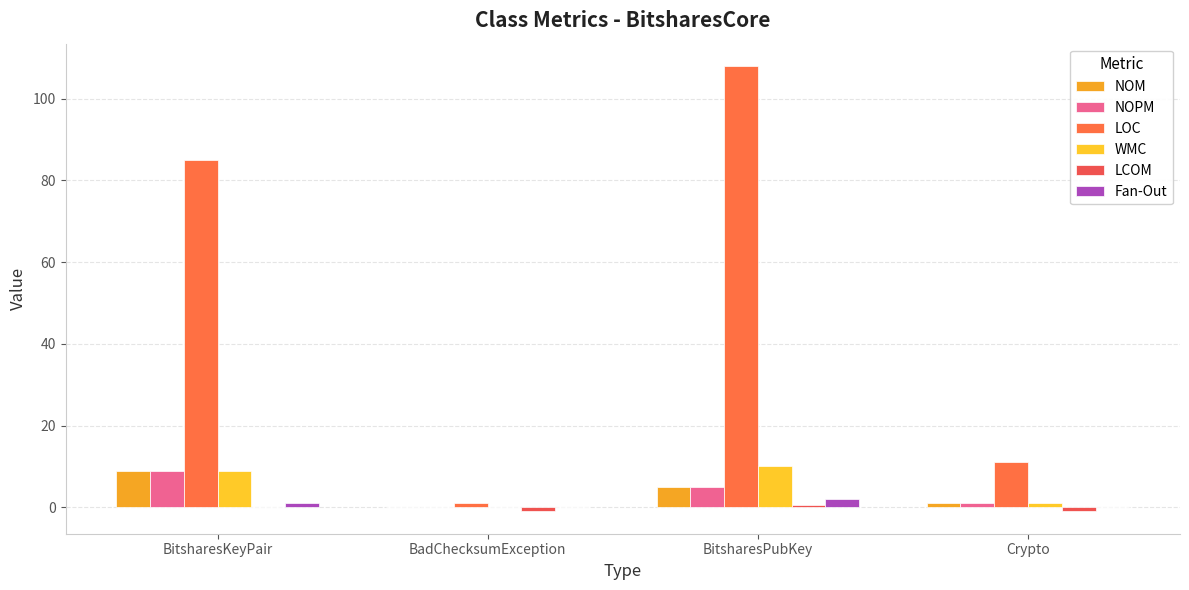

The NOM series shows 4.1 at BadChecksumException. True or false?

False